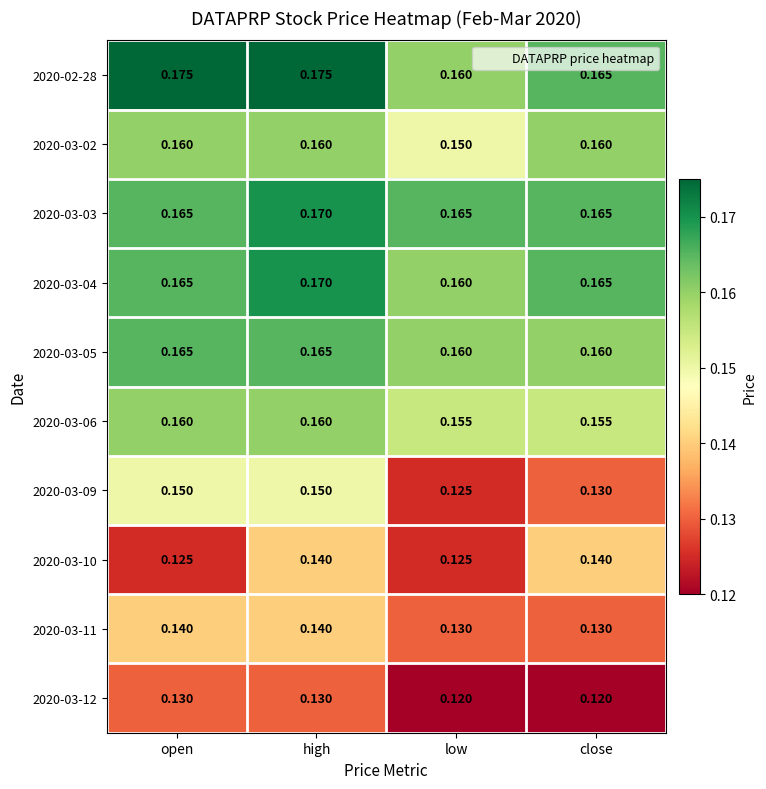

What is the total value across all series at close?

1.5